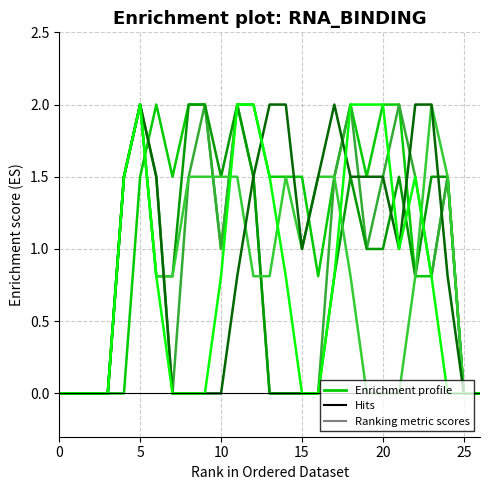

Does the chart display data point markers on the line(s)?

No